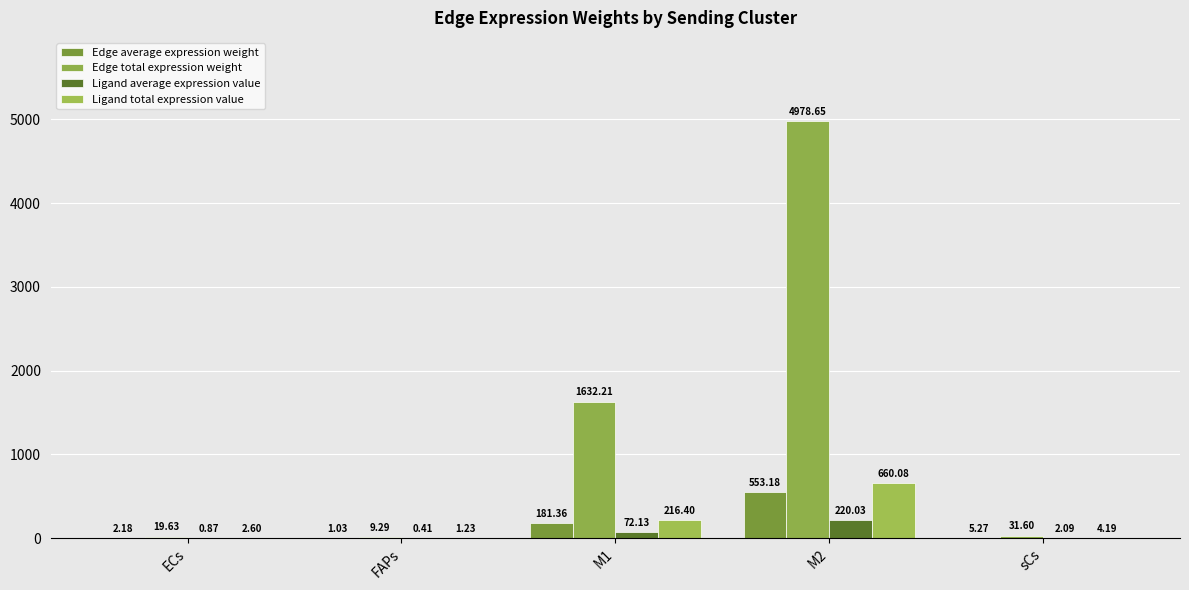

What is the minimum value shown in the chart?

0.4